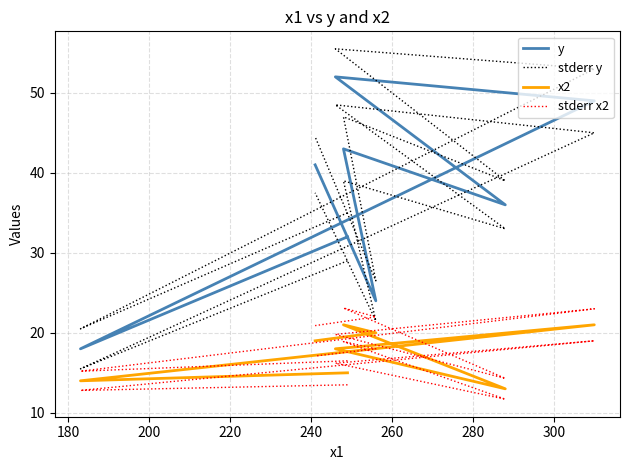

Reading left to right, transcribe all the data shown in this chart.

y: 32.0	18.0	49.0	52.0	36.0	43.0	24.0	41.0
stderr y: 35.0	20.5	53.0	55.5	39.0	47.0	26.5	44.5
x2: 15.0	14.0	21.0	18.0	13.0	21.0	20.0	19.0
stderr x2: 16.5	15.2	23.0	19.8	14.3	23.1	22.0	20.9